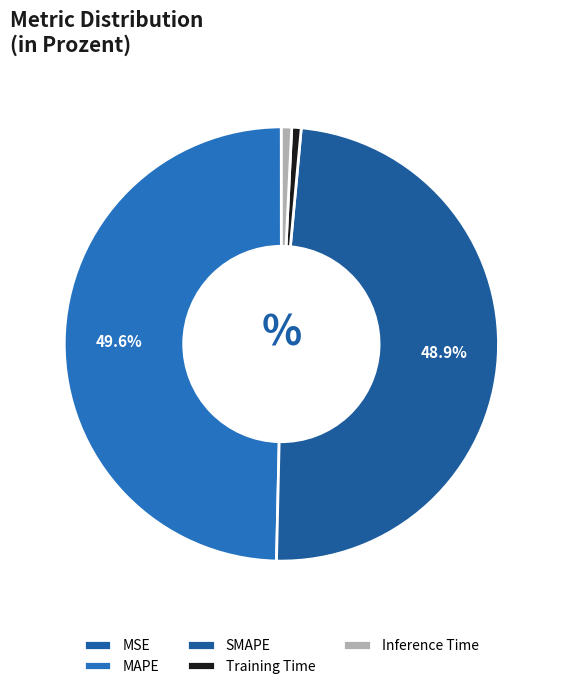

Combined, what portion of the pie is SMAPE and MAPE?

98.5%